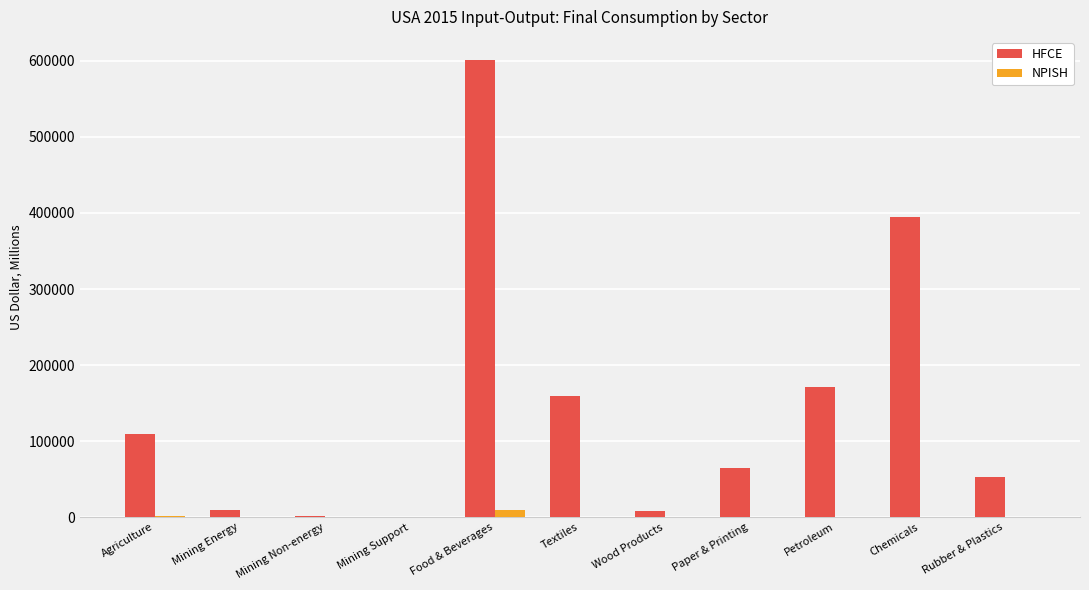

At which category is the sum across all series the highest?

Food & Beverages